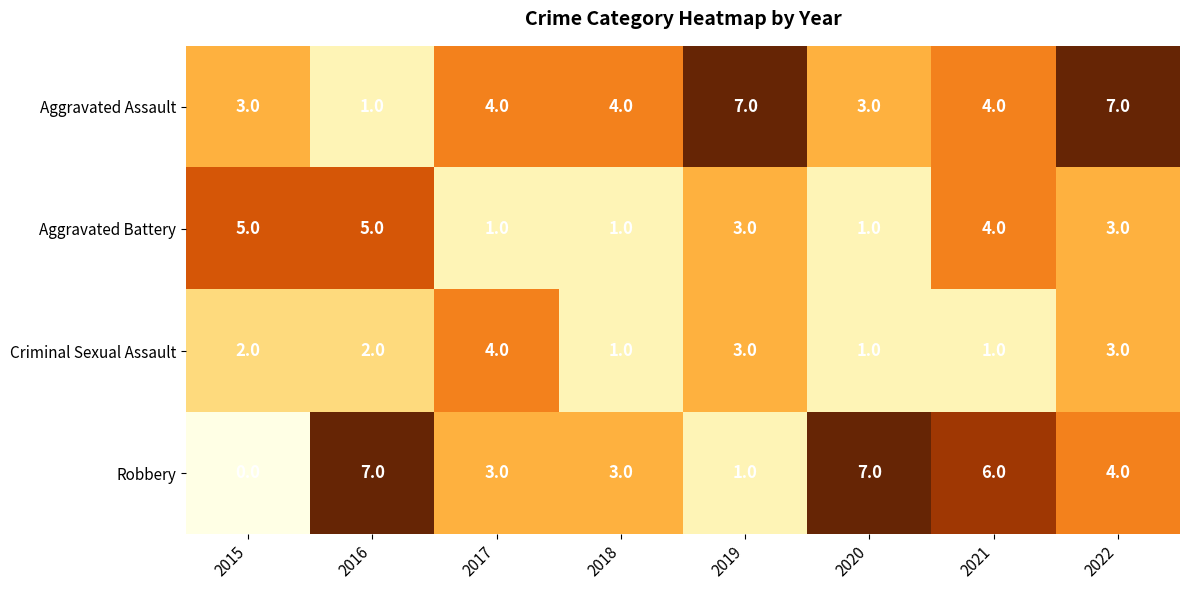

Which series has the largest range (max minus min)?

Robbery